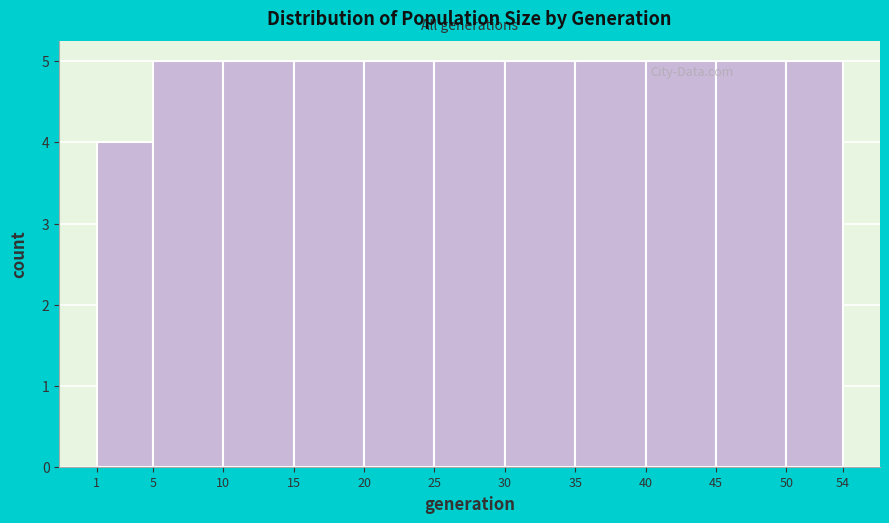

How tall is the bar that spans 25 to 30 on the x-axis? The values are not printed on the chart, so give them approximately, as read against the axis.

5